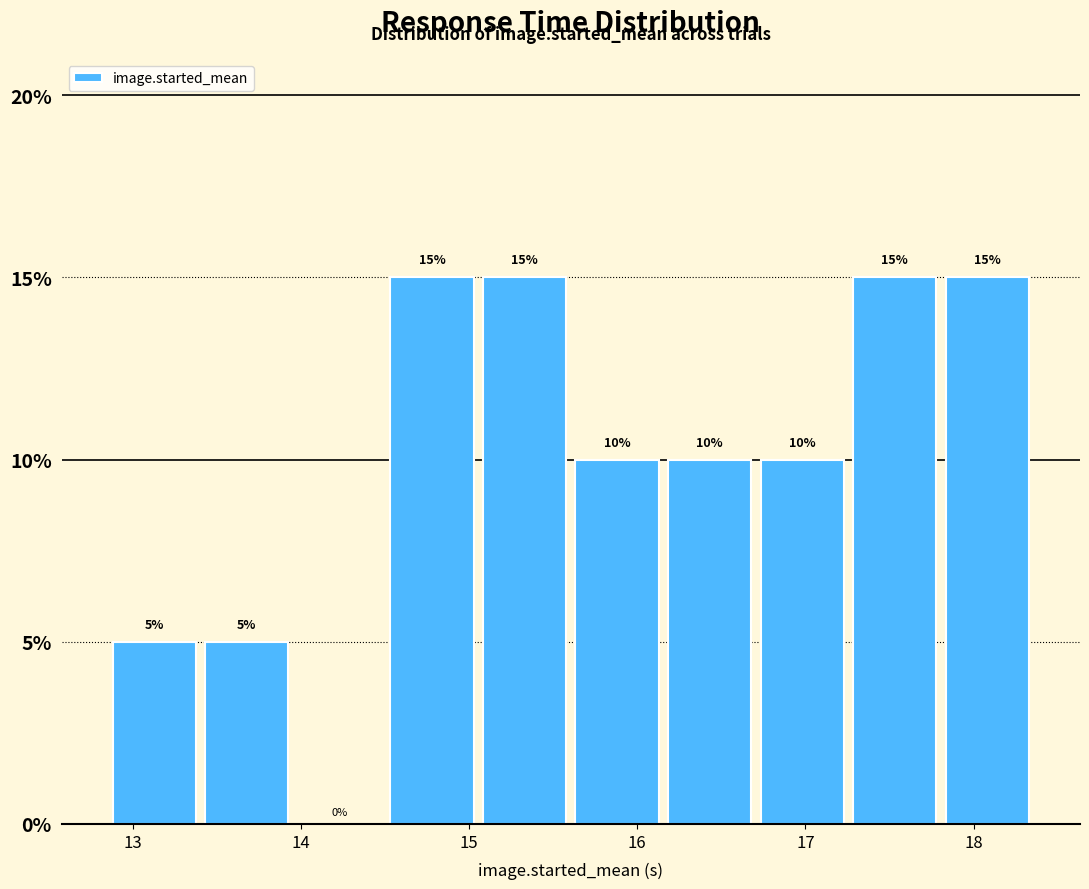

Reading left to right, list every bar in this chart as the range it spans on the x-axis followed by its height. The bar edges are not printed on the chart, so give them approximately, as read against the axis.

12.9 to 13.4: 5
13.4 to 14.0: 5
14.0 to 14.5: 0
14.5 to 15.1: 15
15.1 to 15.6: 15
15.6 to 16.2: 10
16.2 to 16.7: 10
16.7 to 17.3: 10
17.3 to 17.8: 15
17.8 to 18.4: 15